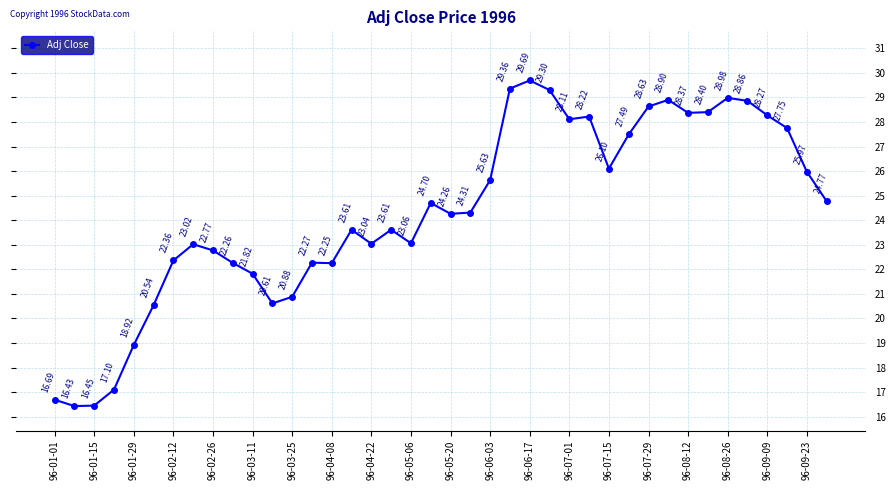

How many points are higher than both their immediate neighbors (excluding endpoints)?

9